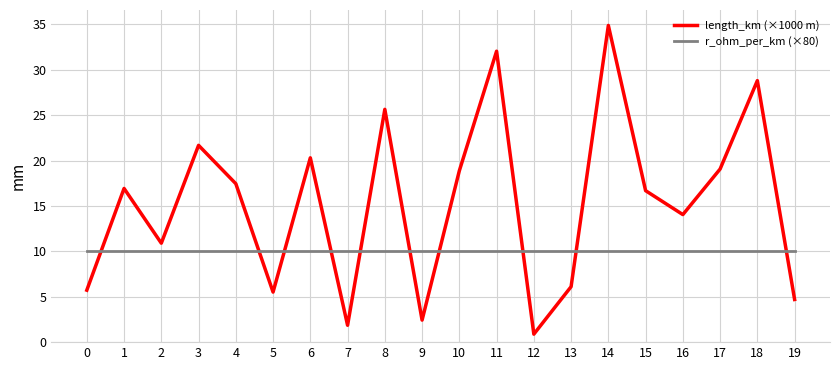

Is it true that length_km (×1000 m) equals 36.4 at 8?

False